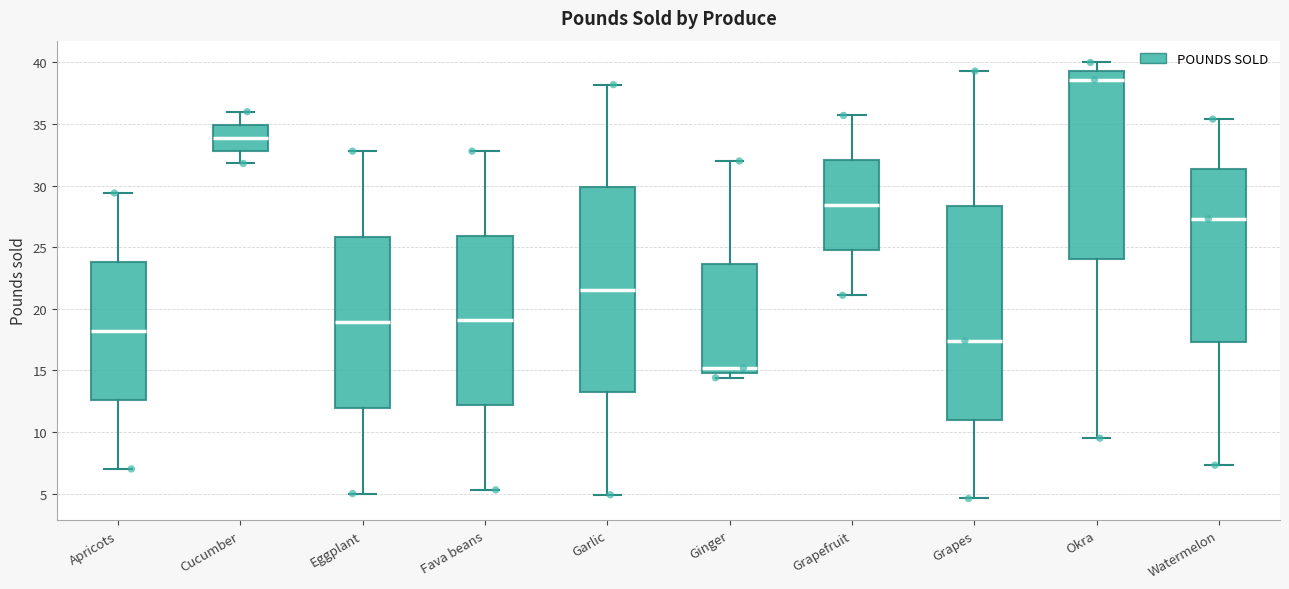

Comparing the boxes themselves (not the whiskers), which one is the tallest?

Grapes